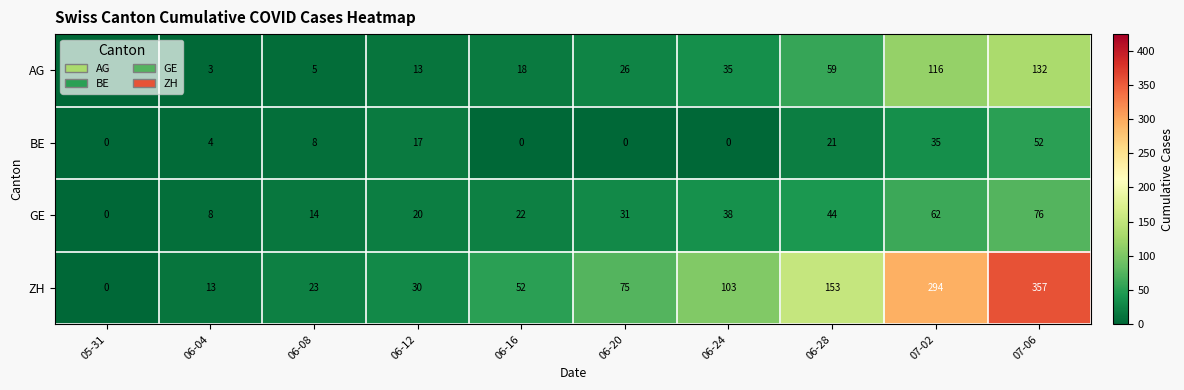

Rank the series at 07-02 from highest to lowest value.

ZH, AG, GE, BE